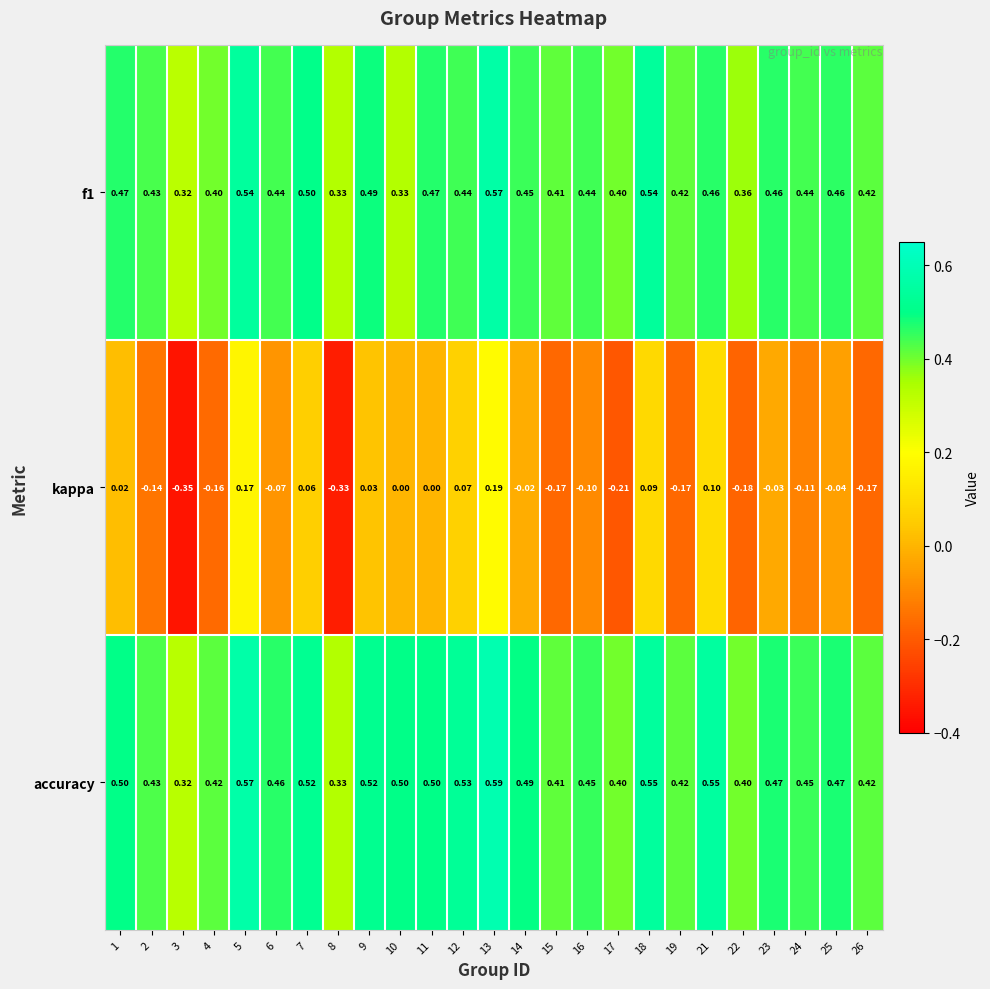

Is the value of kappa at 22 greater than the value of f1 at 19?

No